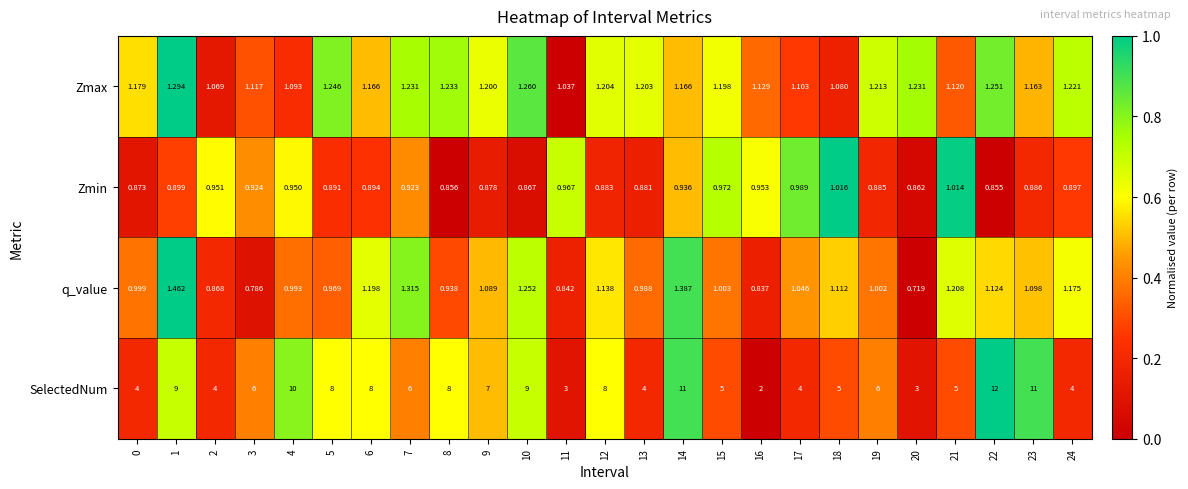

Is the value of q_value at 22 greater than the value of Zmax at 19?

No